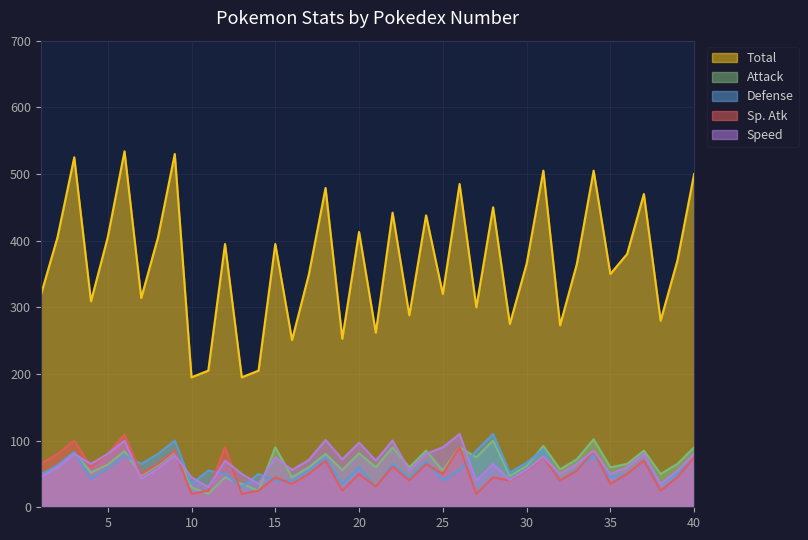

Does the chart have visible grid lines?

Yes